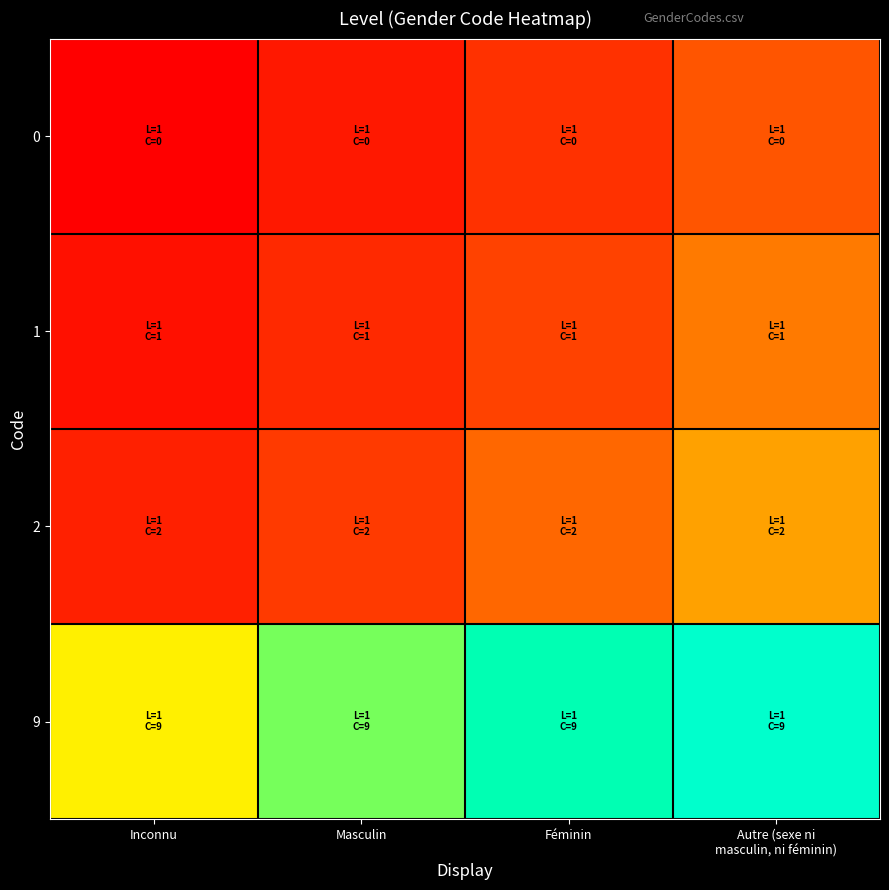

What is the difference between the highest and lowest values at Masculin?

0.7